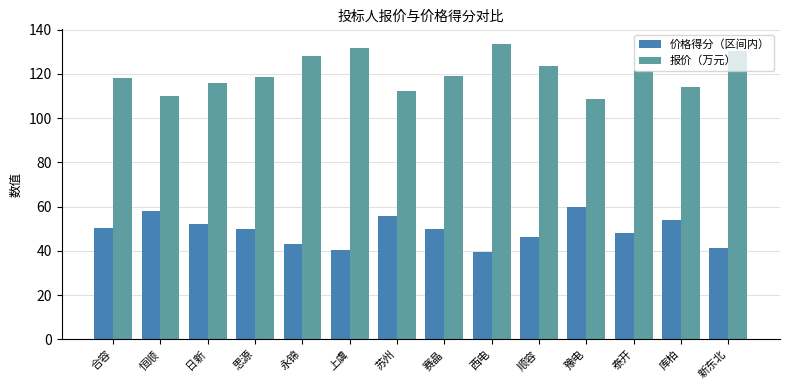

What is the sum of all 报价（万元） values?

1686.1